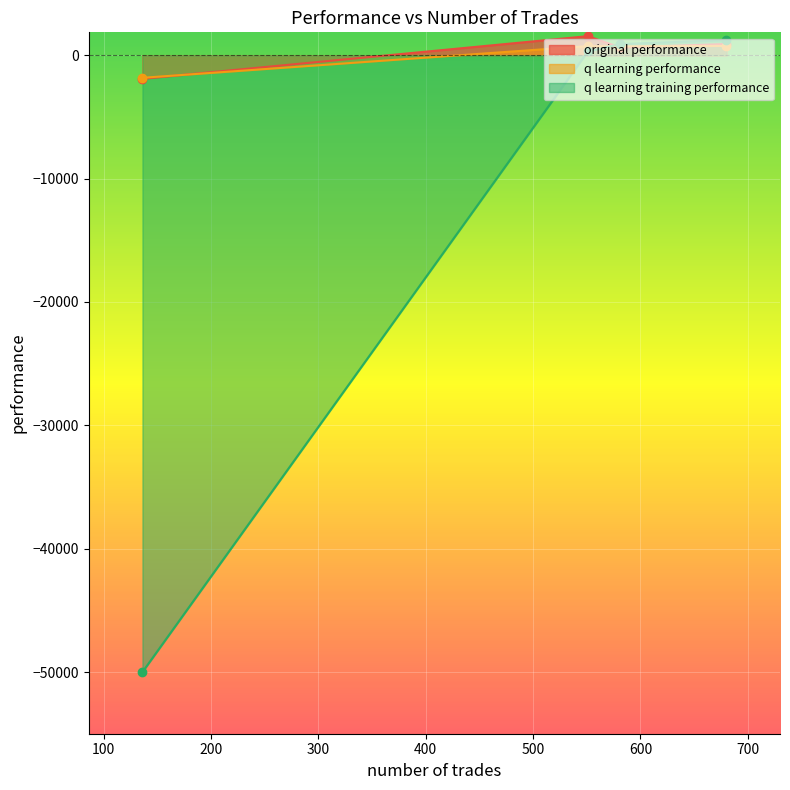

Rank the series at 136 from lowest to highest value.

q learning training performance, original performance, q learning performance